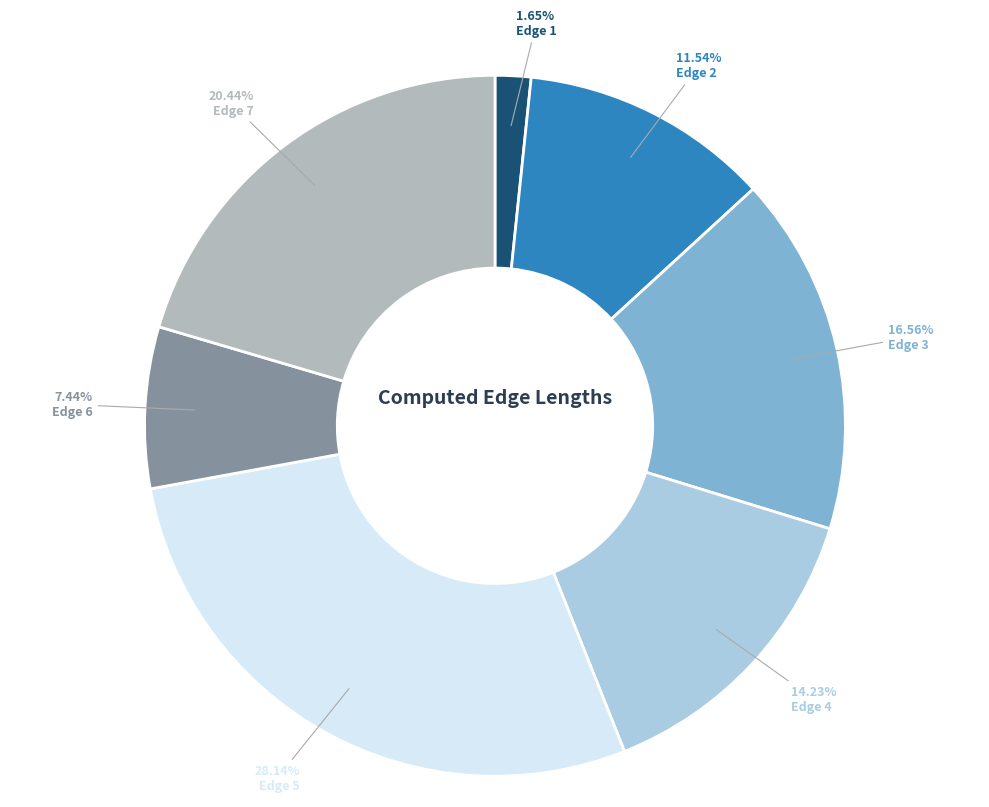

What percentage is NOT represented by Edge 3?

83.4%